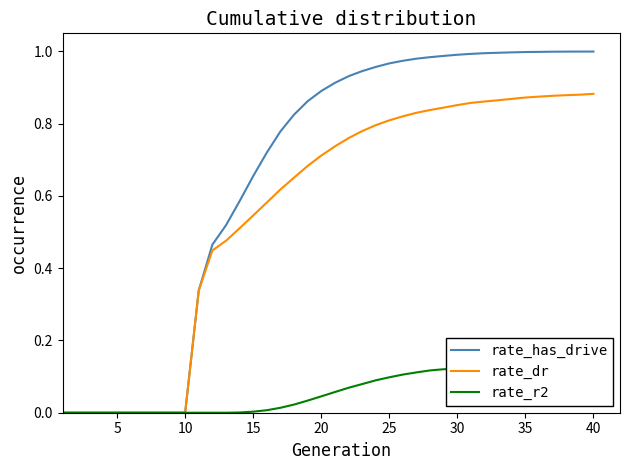

The value of rate_has_drive at 30 is 1.0. True or false?

True